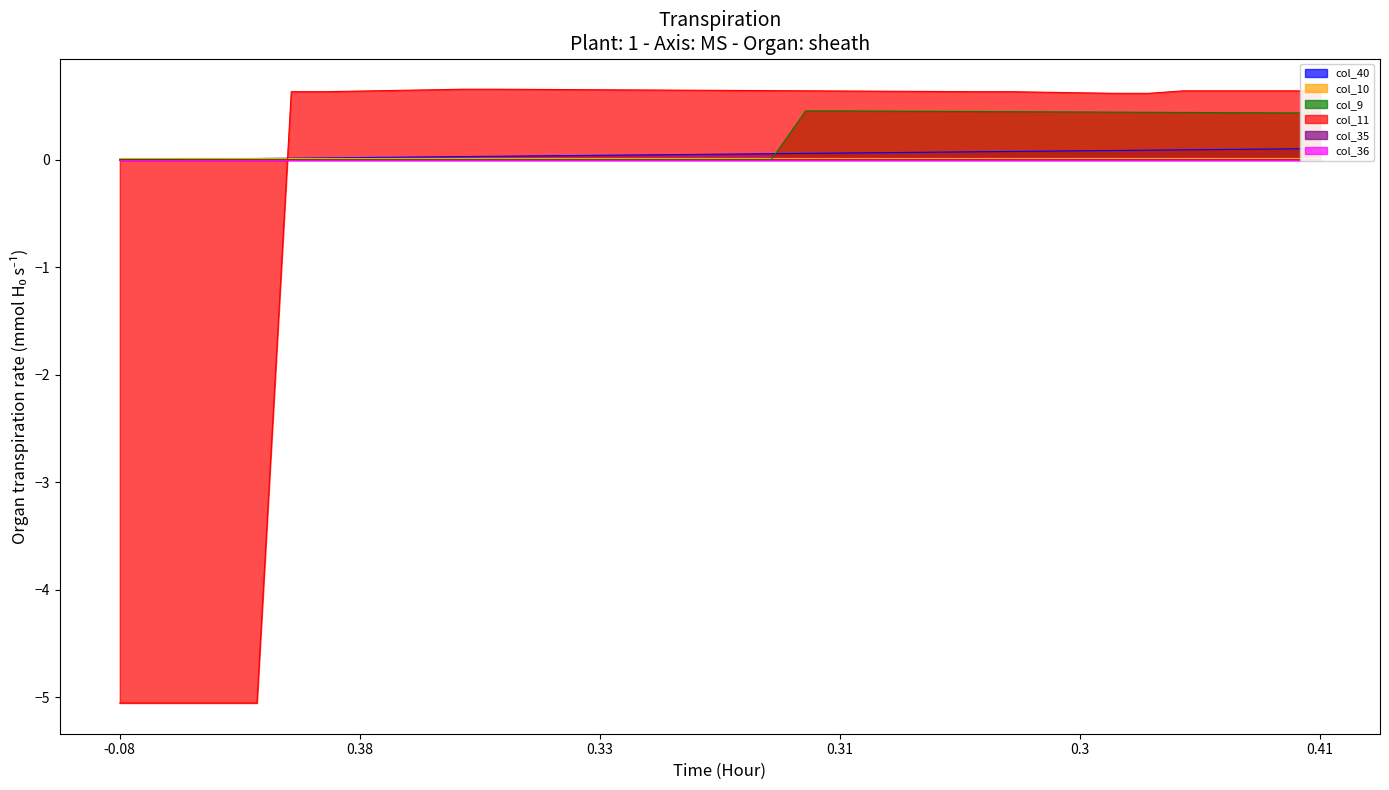

How many distinct data groups are displayed?

4